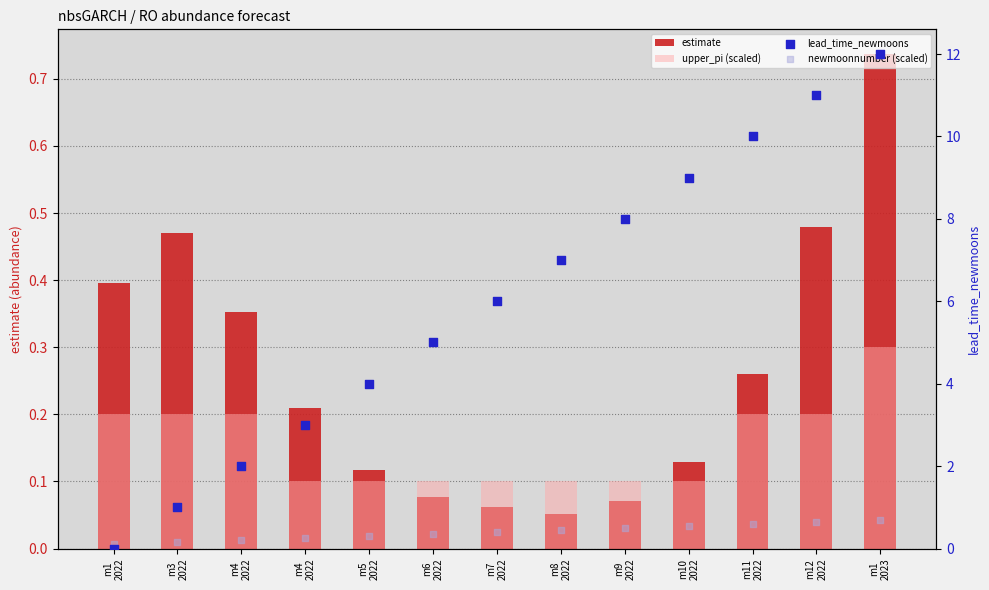

At how many categories does at least one series exceed 4?

8